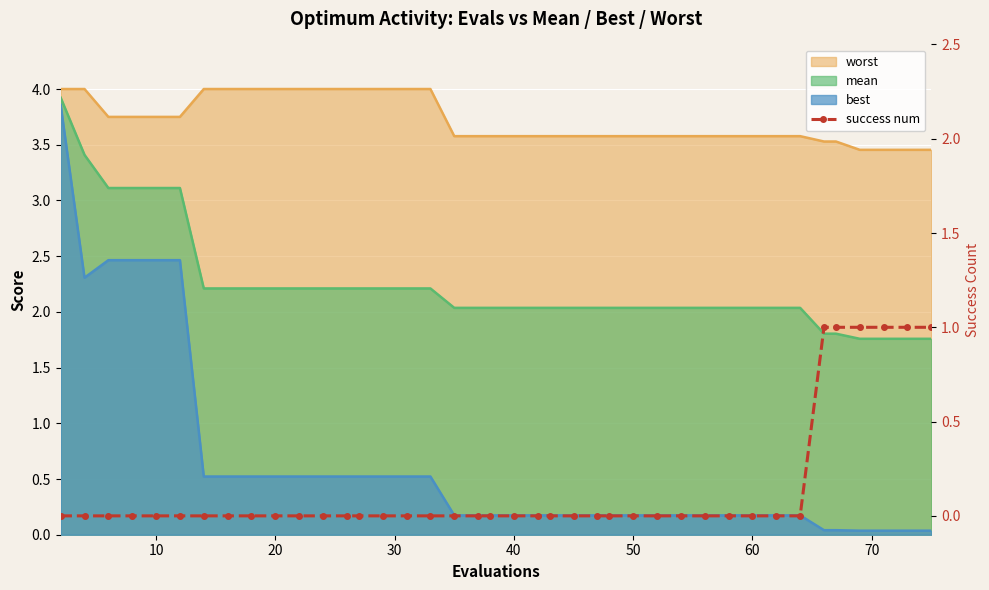

Reading right to left, list all the values displayed in this chart.

1	1	1	1	1	1	0	0	0	0	0	0	0	0	0	0	0	0	0	0	0	0	0	0	0	0	0	0	0	0	0	0	0	0	0	0	0	0	0	0